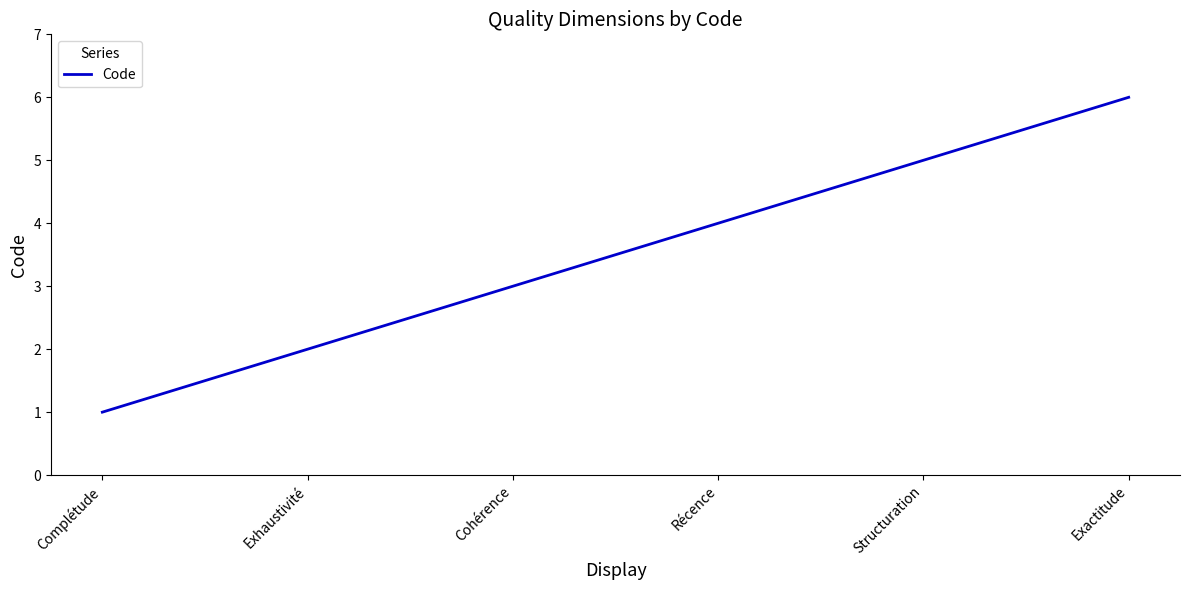

True or false: there are more than 0 points higher than both neighbors.

False